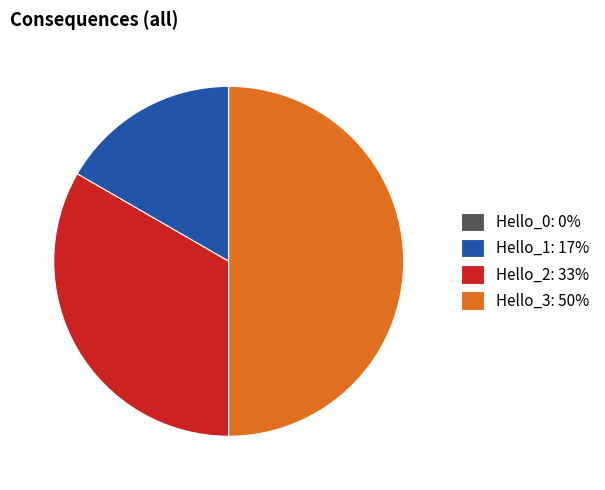

Which has a higher value, Hello_2: 33% or Hello_1: 17%?

Hello_2: 33%